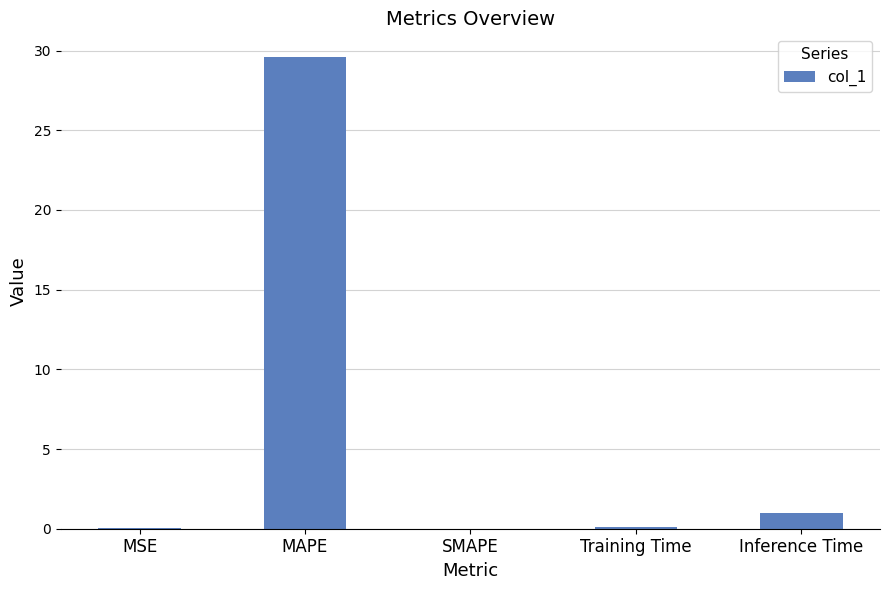

The value at MSE is 0.0. True or false?

True